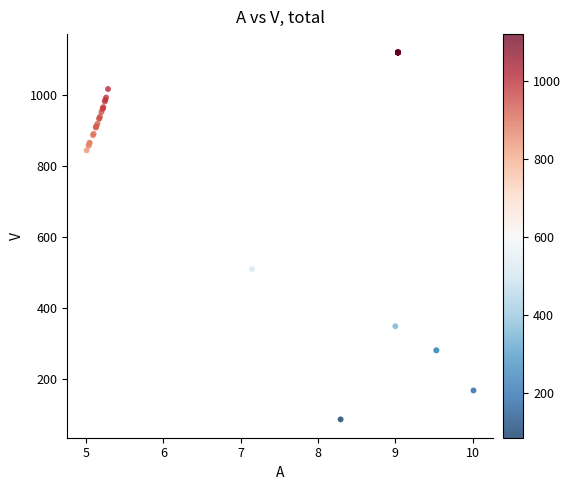

What Y value in the scatter plot is closest to 602?

508.8